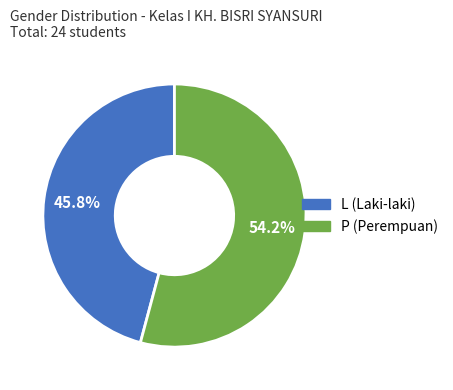

What is the largest slice in the pie chart?

P